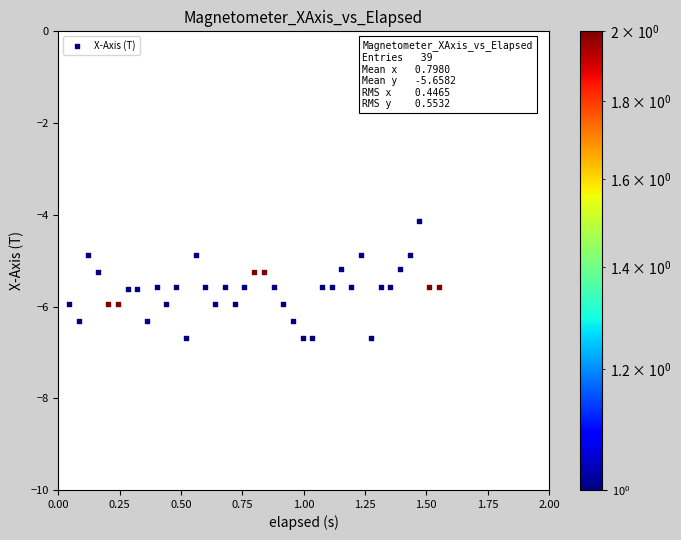

What is the range of Y values (max minus min)?

2.6